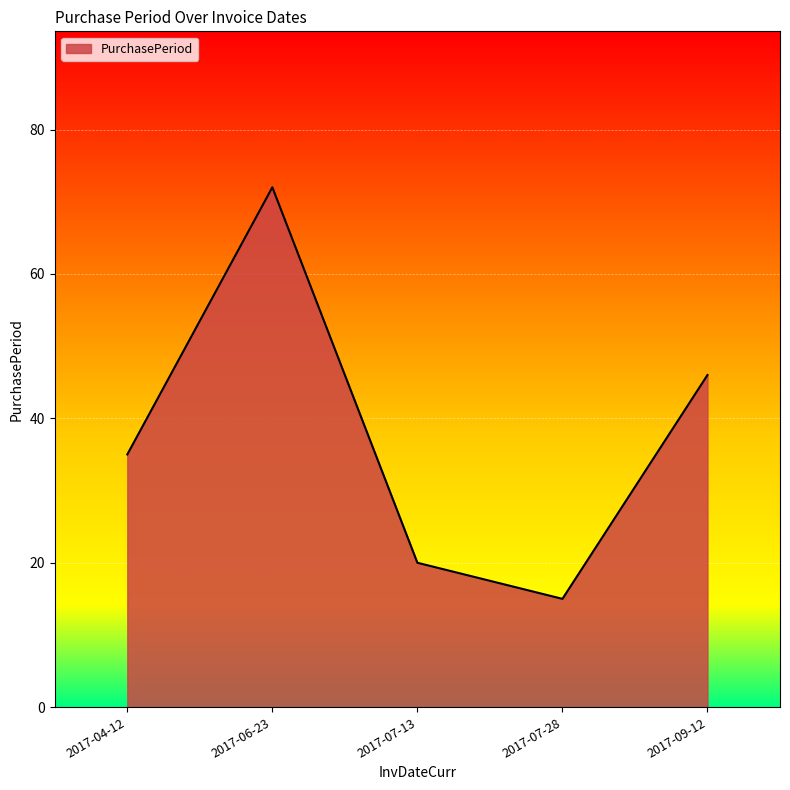

What position from the right is 2017-06-23?

4